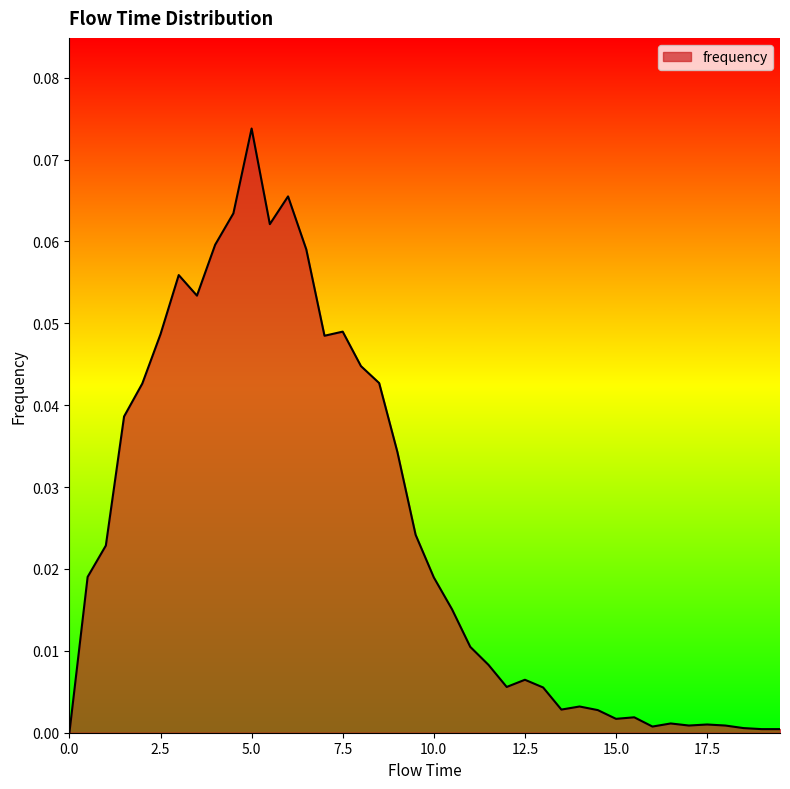

Does the chart display data point markers on the line(s)?

No